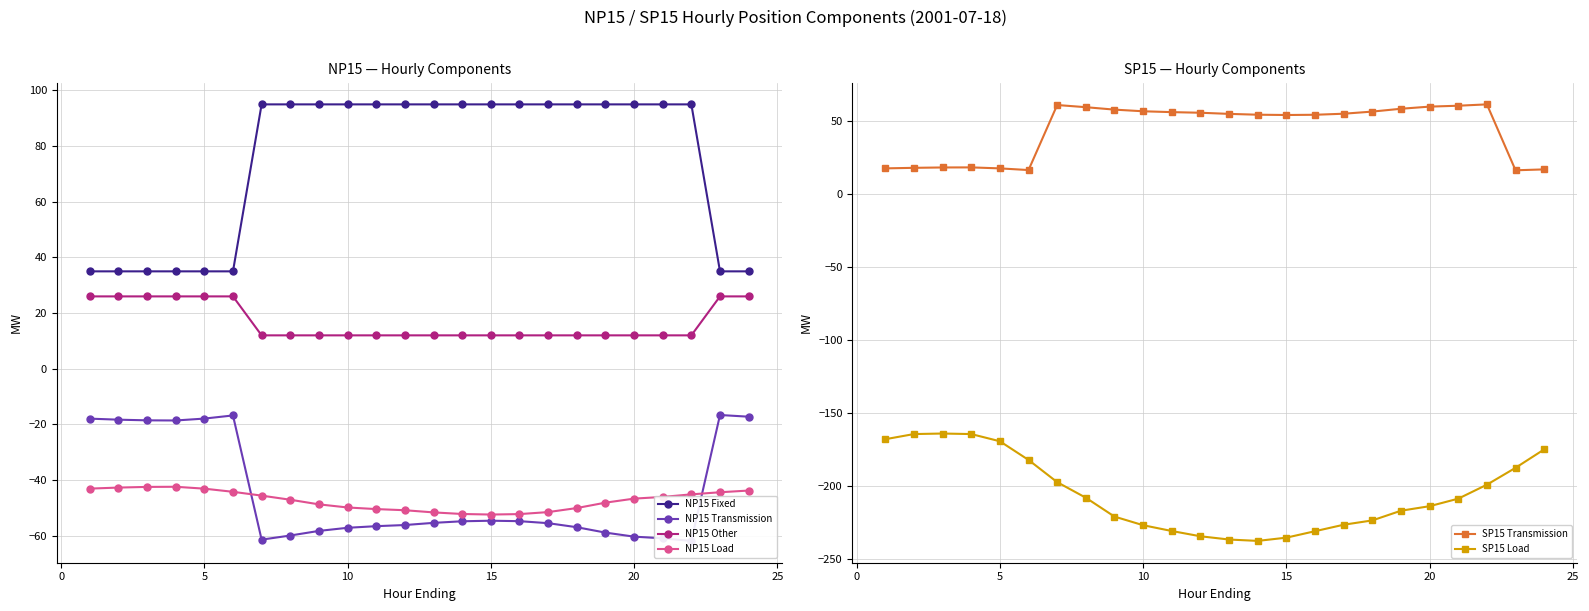

How many lines are shown in the chart?

6